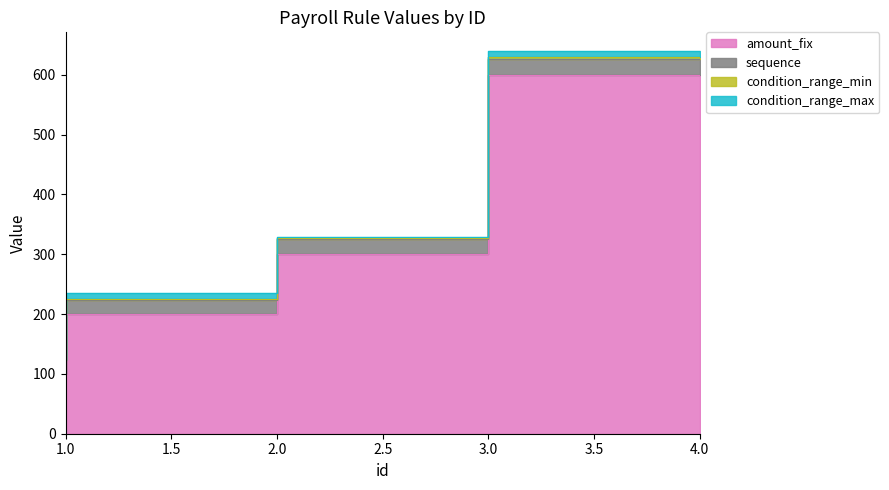

True or false: amount_fix and condition_range_min cross at least once.

False